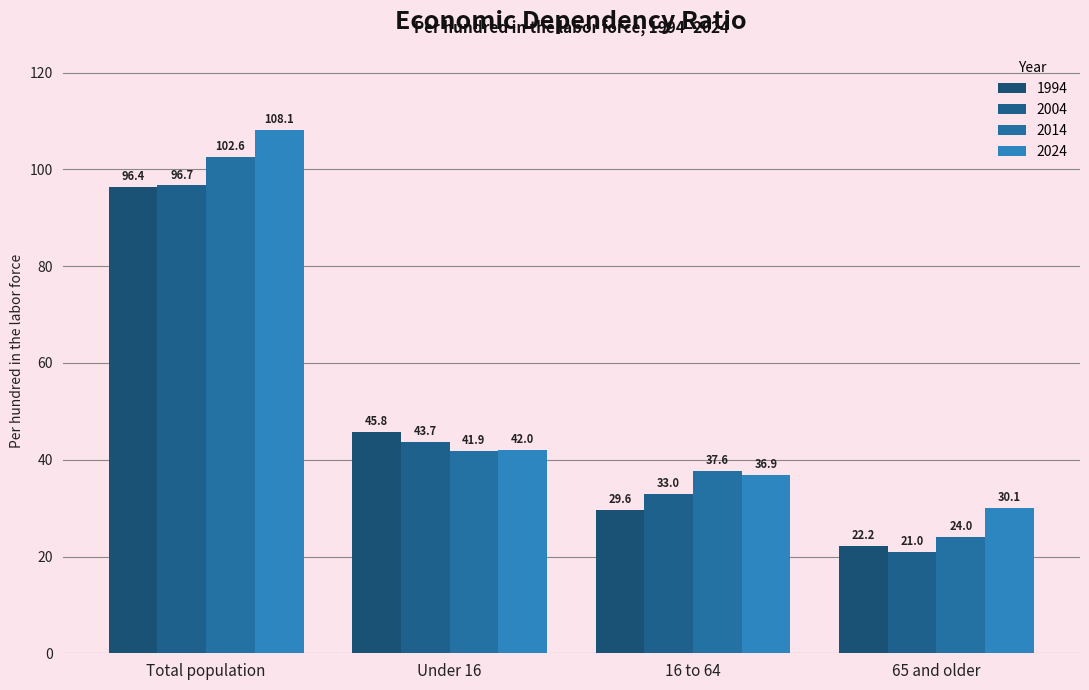

Are the bars horizontal?

No